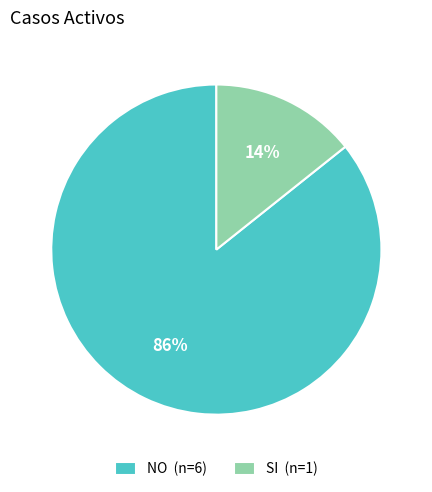

What is the smallest slice in the pie chart?

SI